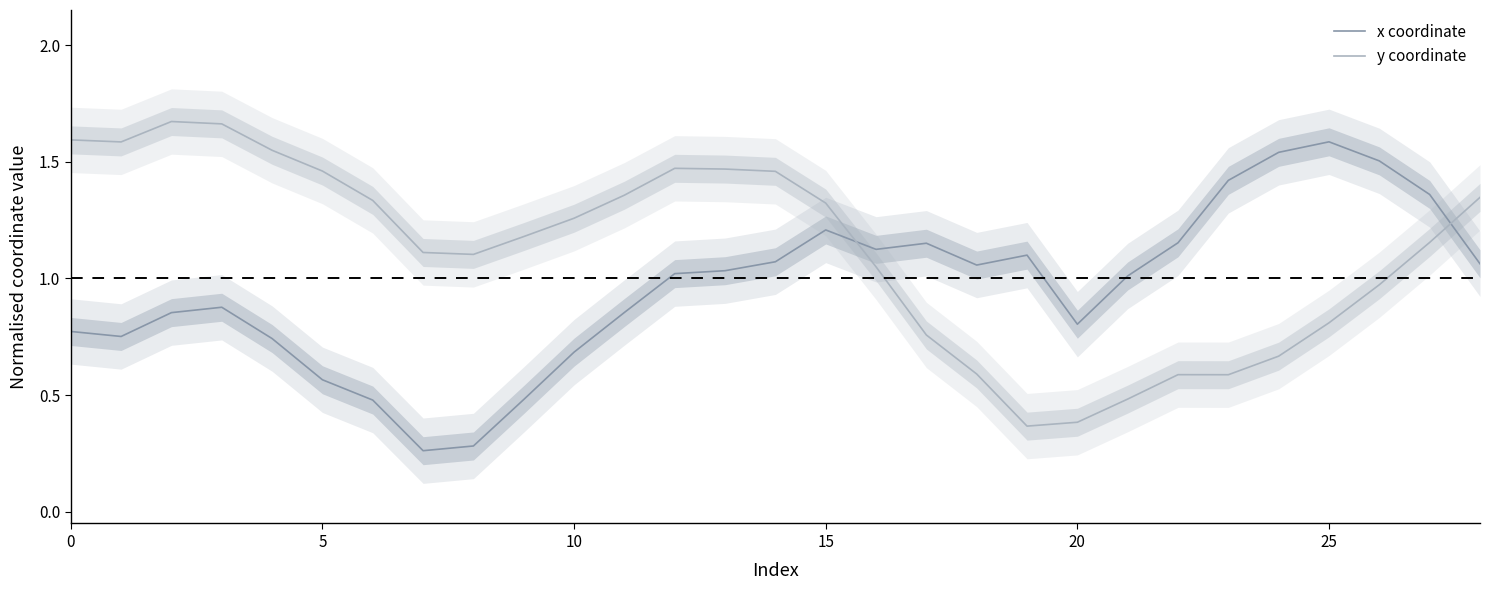

Rank the series by their average value, from highest to lowest.

y coordinate, x coordinate